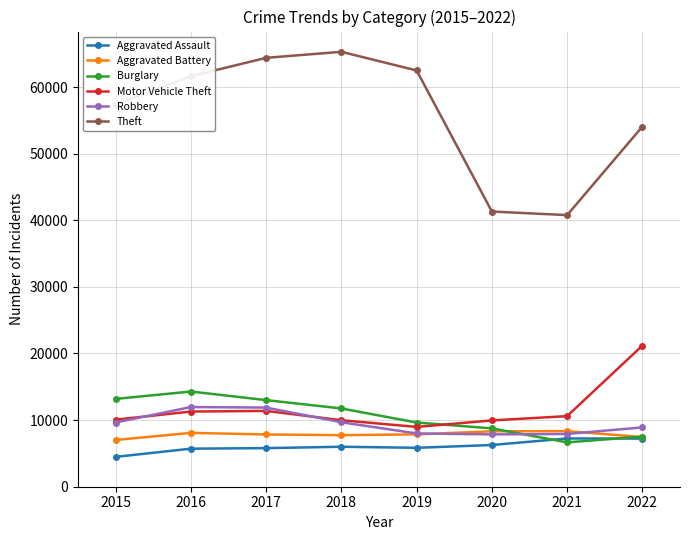

What is the smallest value displayed?

4480